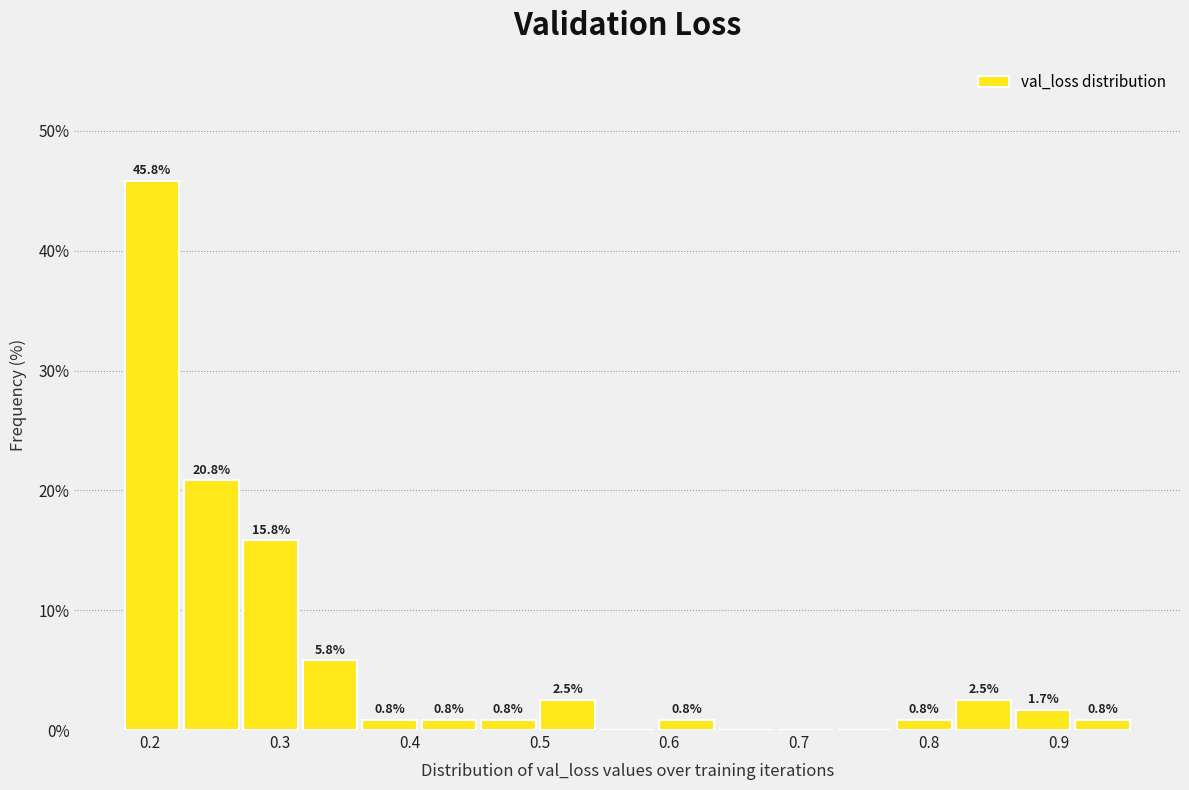

Over which range of the x-axis is the bar tallest?

0.18 to 0.22